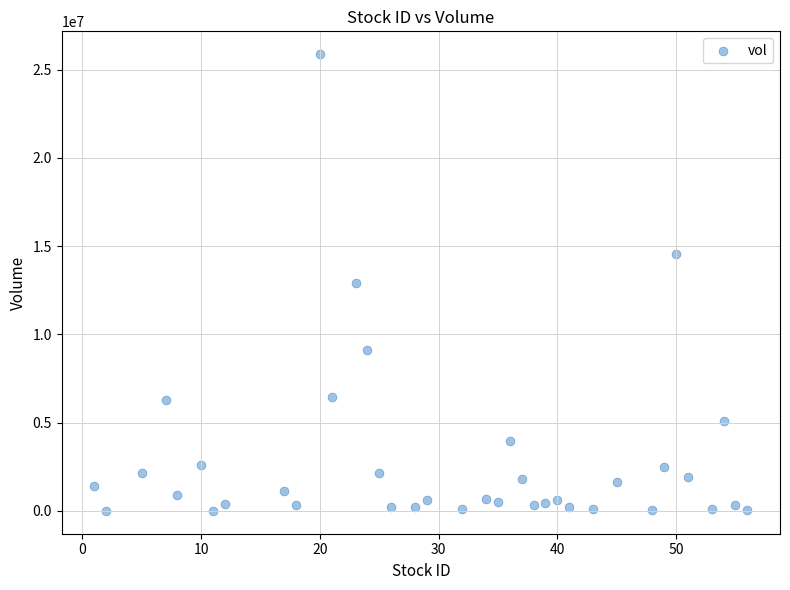

What is the range of Y values (max minus min)?

25866800